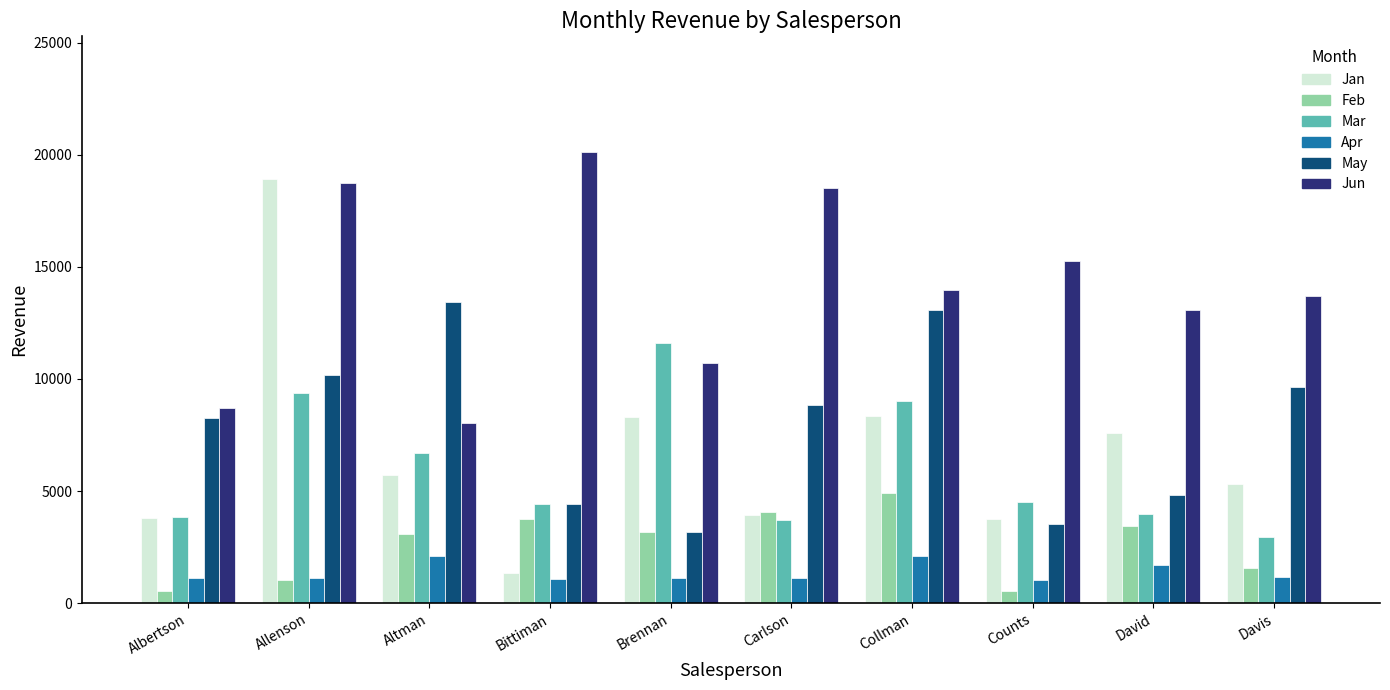

What is the sum of the Mar values at Albertson and David?

7836